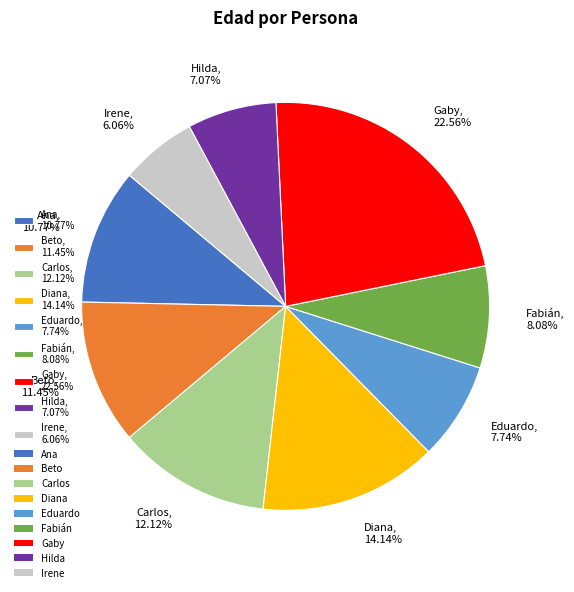

To the nearest percent, what portion does Eduardo represent?

8%